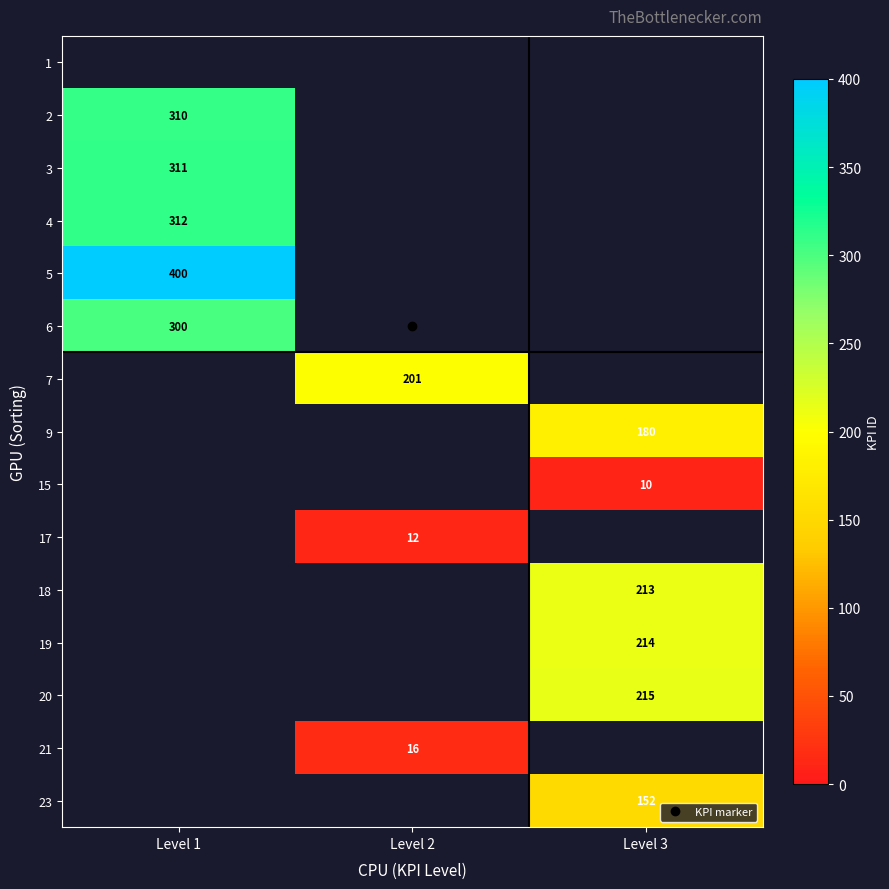

Is the value of 20 at Level 2 greater than the value of 3 at Level 3?

No